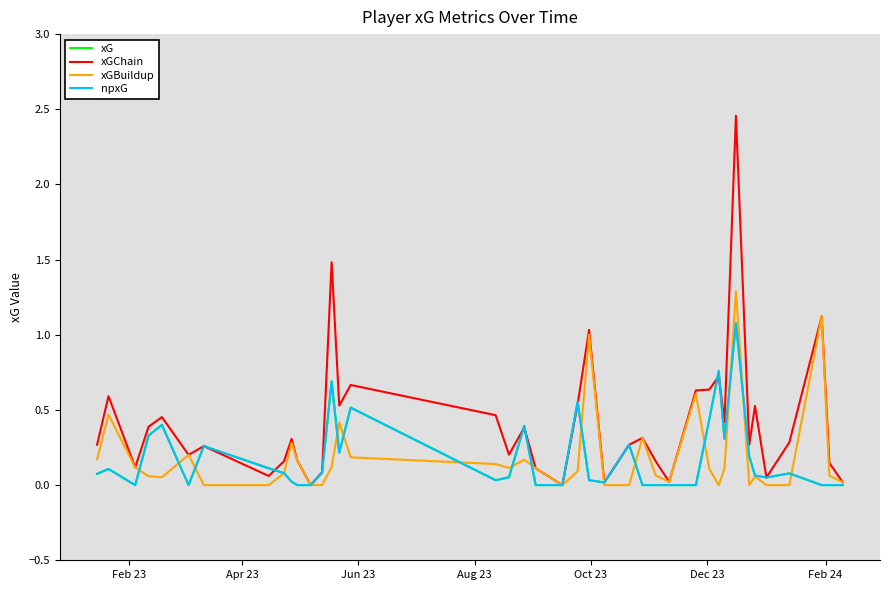

Does the chart have visible grid lines?

No